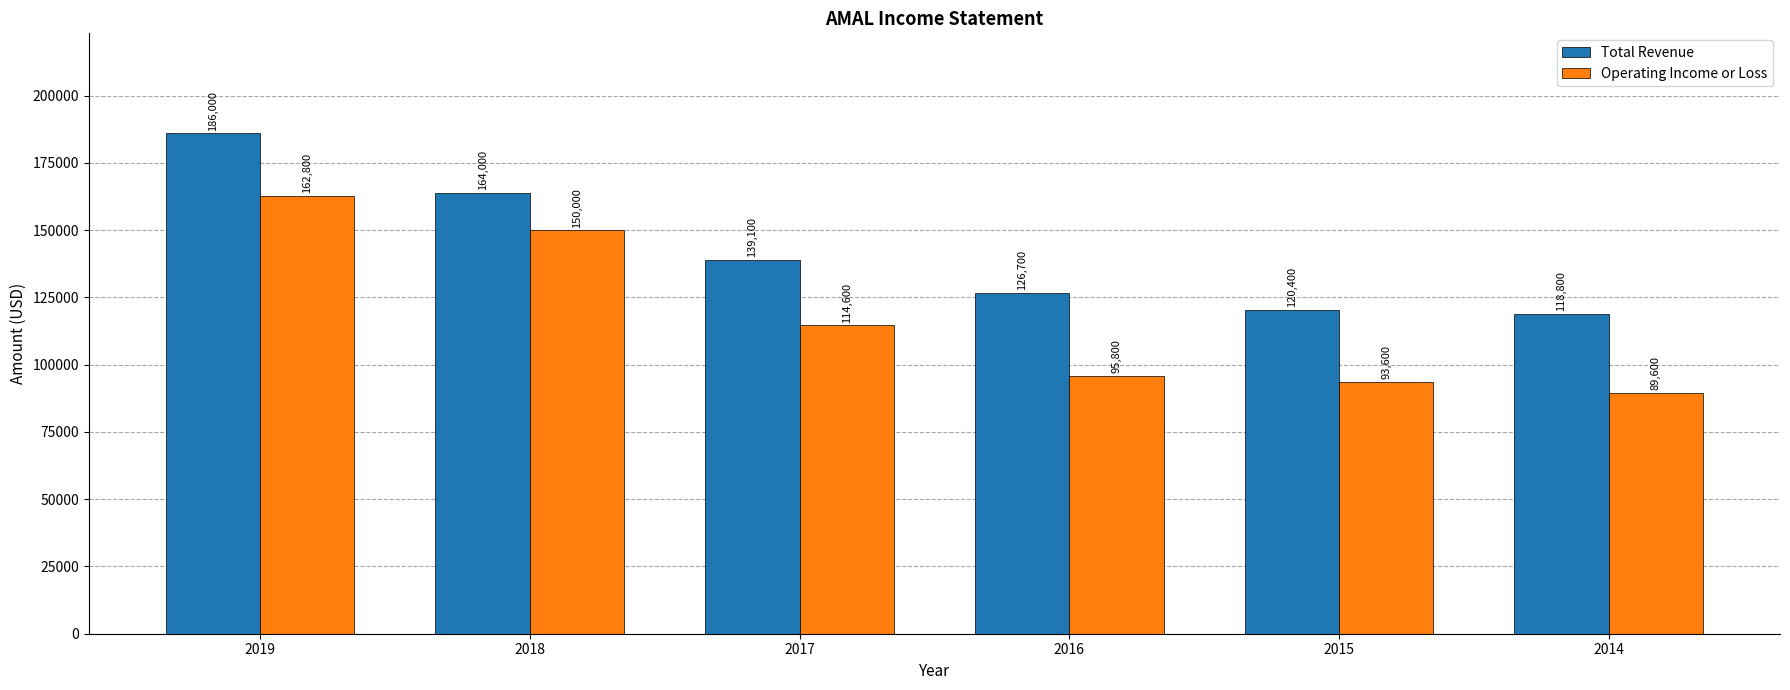

How many series are shown in this chart?

2